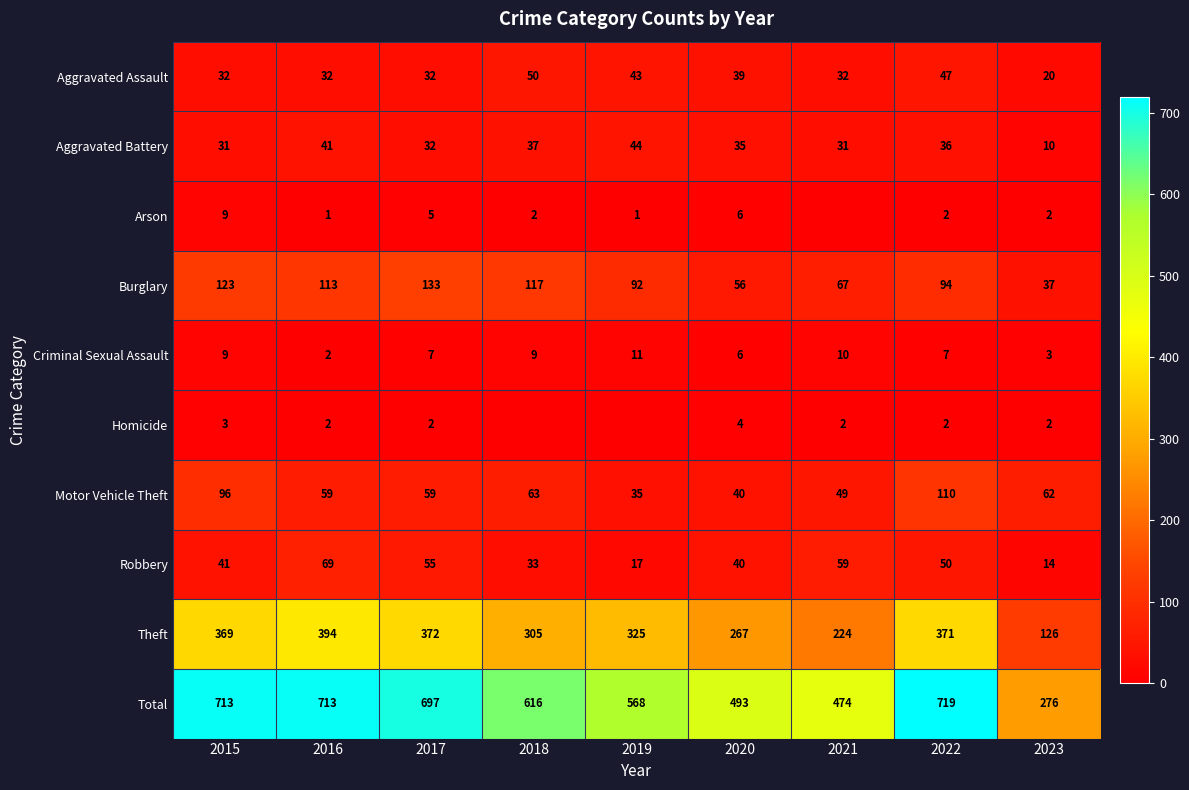

What is the difference between the Criminal Sexual Assault values at 2019 and 2017?

4